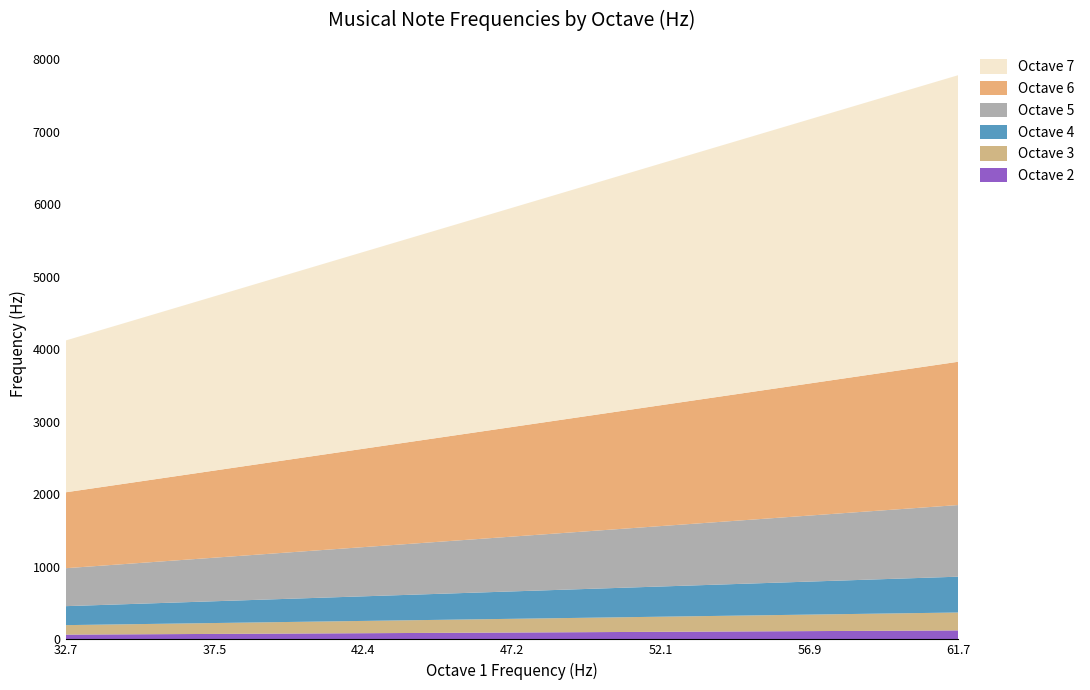

Reading left to right, extract all data points from this chart.

Octave 2: C=65.4	C#=69.3	D=73.4	D#=77.8	E=82.4	F=87.3	F#=92.5	G=98.0	G#=103.8	A=110.0	A#=116.5	B=123.5
Octave 3: C=130.8	C#=138.6	D=146.8	D#=155.6	E=164.8	F=174.6	F#=185.0	G=196.0	G#=207.7	A=220.0	A#=233.1	B=246.9
Octave 4: C=261.6	C#=277.2	D=293.7	D#=311.1	E=329.6	F=349.2	F#=370.0	G=392.0	G#=415.3	A=440.0	A#=466.2	B=493.9
Octave 5: C=523.2	C#=554.4	D=587.3	D#=622.2	E=659.2	F=698.5	F#=740.0	G=784.0	G#=830.6	A=880.0	A#=932.3	B=987.8
Octave 6: C=1046.5	C#=1108.7	D=1174.7	D#=1244.5	E=1318.5	F=1396.9	F#=1480.0	G=1568.0	G#=1661.2	A=1760.0	A#=1864.7	B=1975.5
Octave 7: C=2093.0	C#=2217.5	D=2349.3	D#=2489.0	E=2637.0	F=2793.8	F#=2960.0	G=3136.0	G#=3322.4	A=3520.0	A#=3729.3	B=3951.0